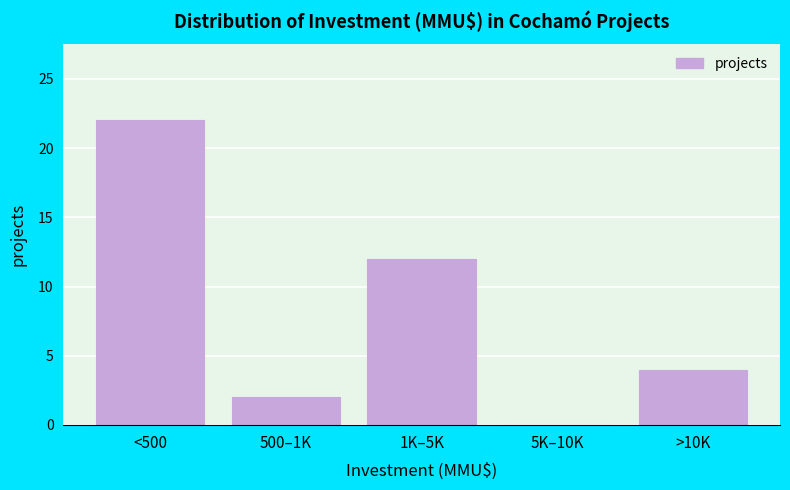

Reading left to right, list all the values displayed in this chart.

<500=22	500–1K=2	1K–5K=12	5K–10K=0	>10K=4